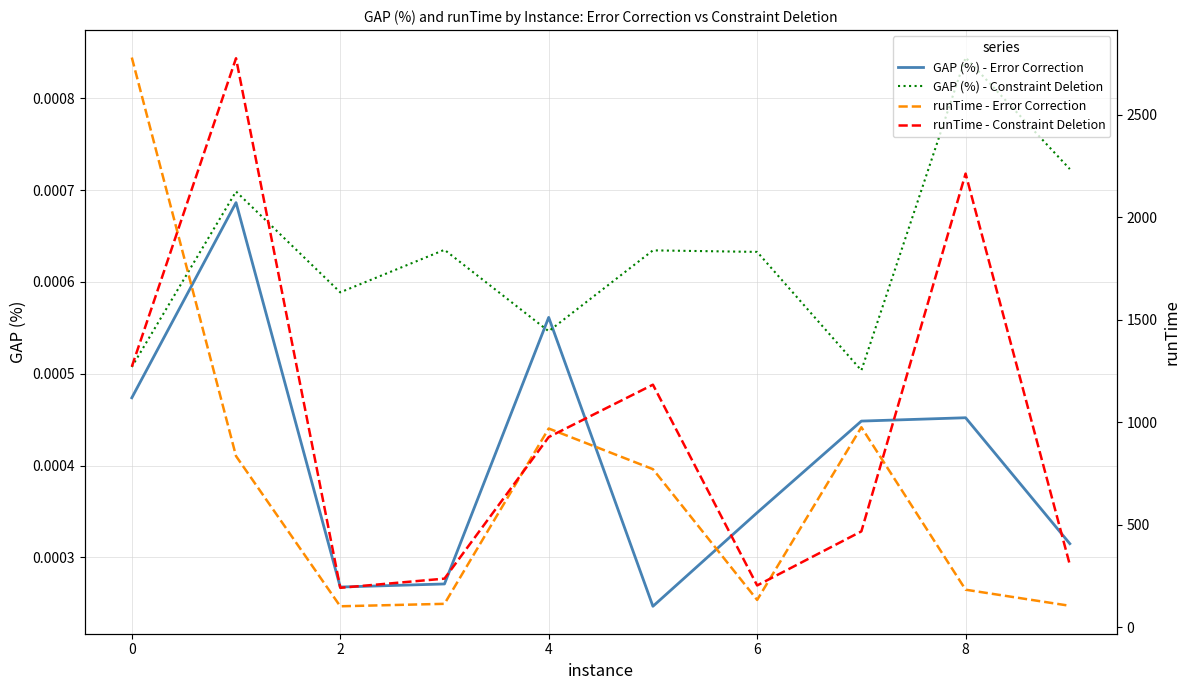

Which series ends up on top after the final intersection of GAP (%) - Error Correction and GAP (%) - Constraint Deletion?

GAP (%) - Constraint Deletion